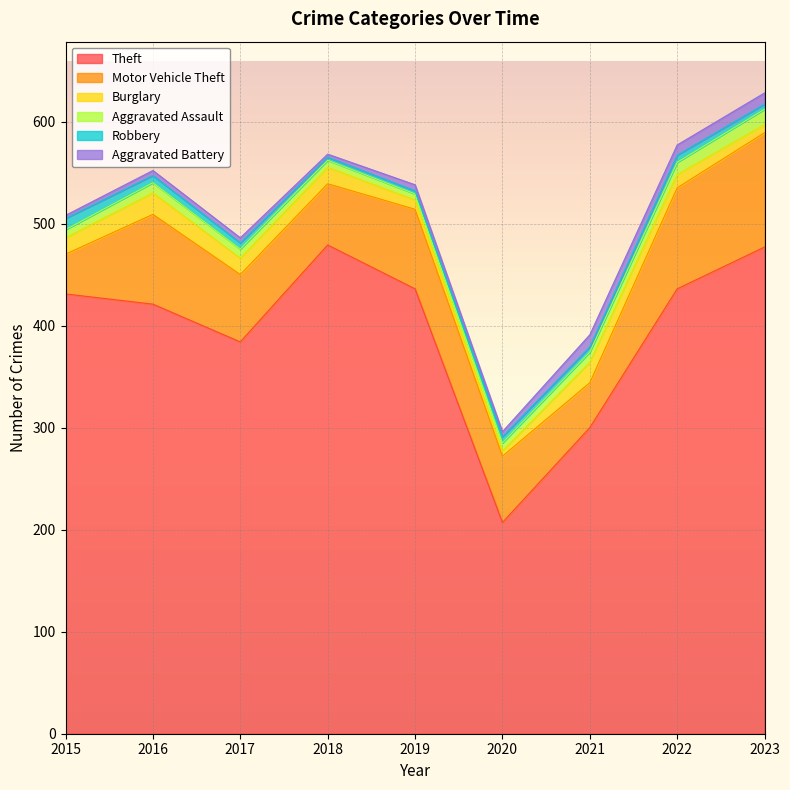

True or false: Robbery and Theft intersect in this chart.

False